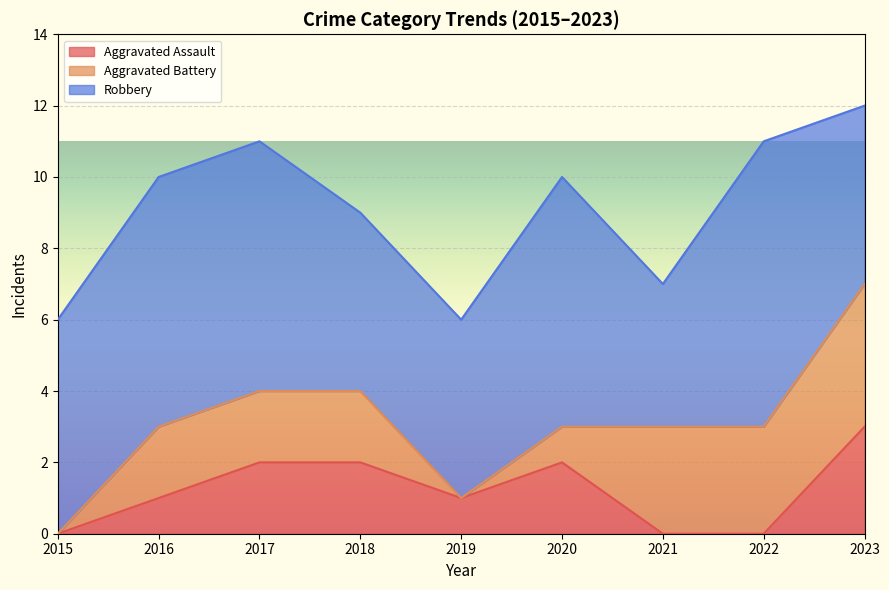

Count the Robbery values in the range 5 to 7.

7